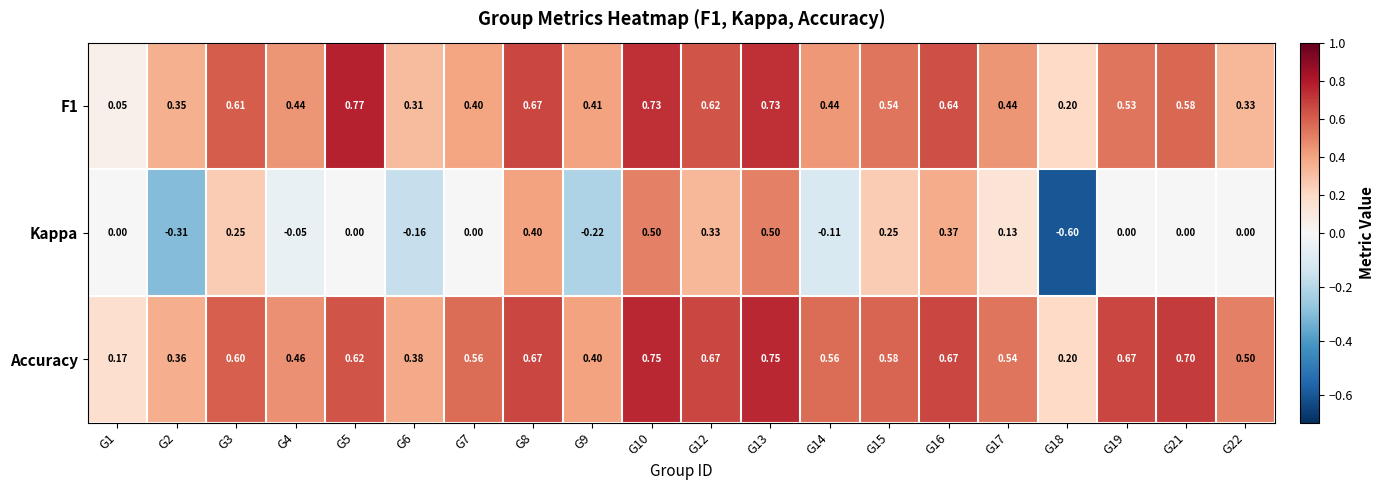

What is the minimum value shown in the chart?

-0.6